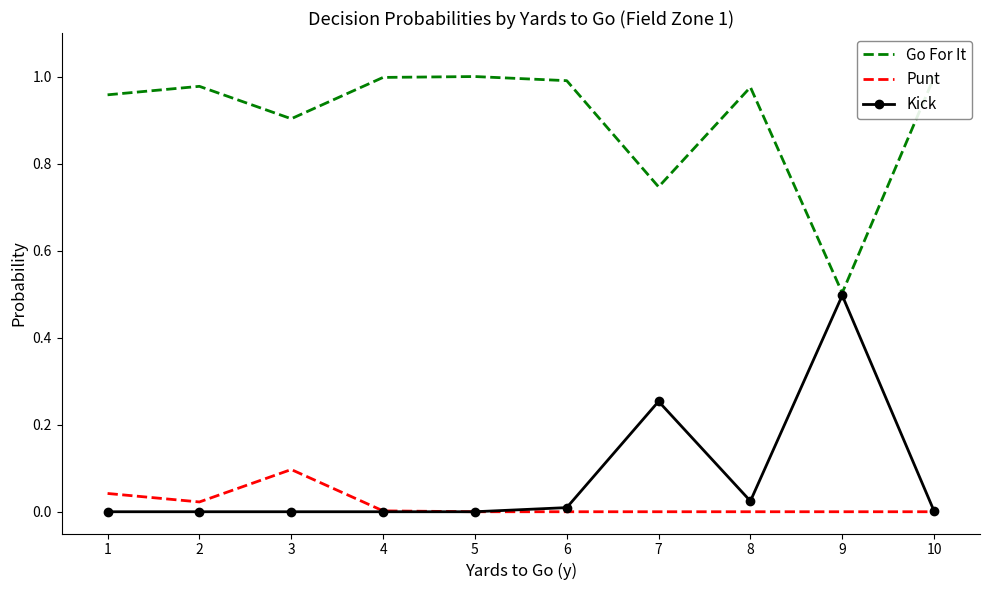

What is the highest value of the Kick series?

0.5